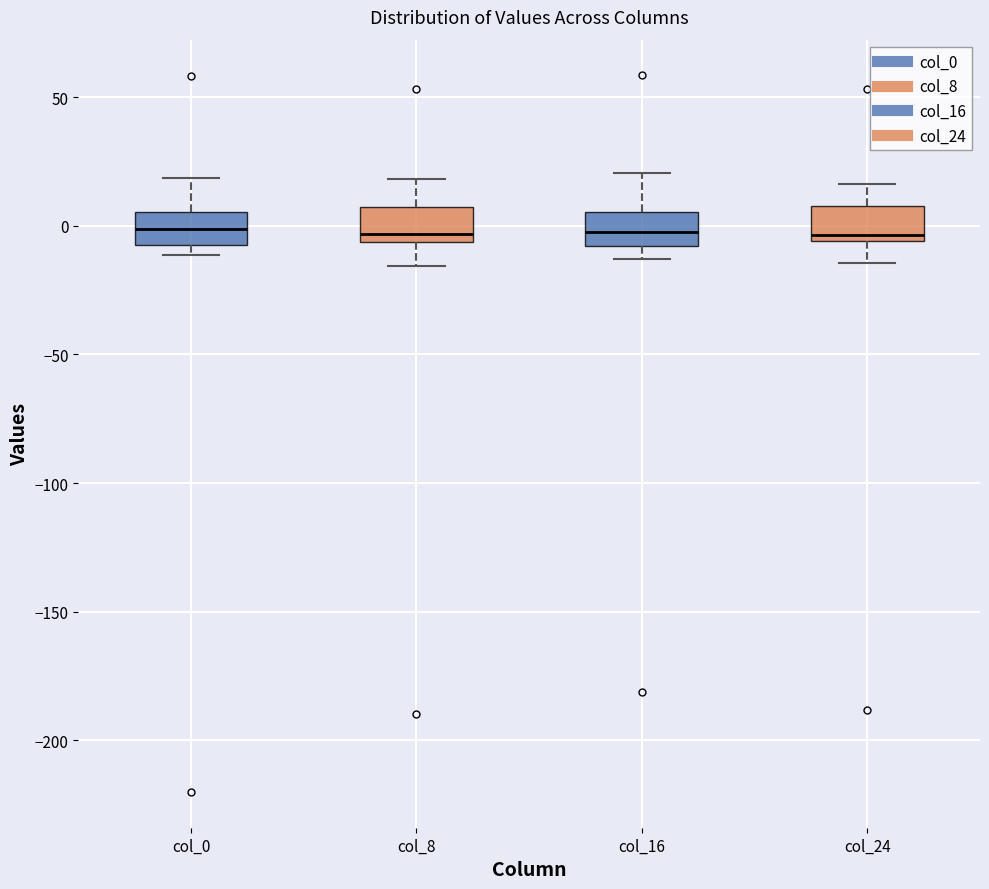

Reading left to right, transcribe this box plot: for each box, give where its median line is, the range the box spans, and where its two whiskers end, as read against the y-axis. The values are not printed on the chart, so give them approximately, as read against the axis.

col_0: median 0, box -10 to 5, whiskers -10 (just below the box's lower edge) to 20
col_8: median -5 (just above the box's lower edge), box -5 to 10, whiskers -15 to 20
col_16: median 0, box -10 to 5, whiskers -15 to 20
col_24: median -5 (just above the box's lower edge), box -5 to 10, whiskers -15 to 15